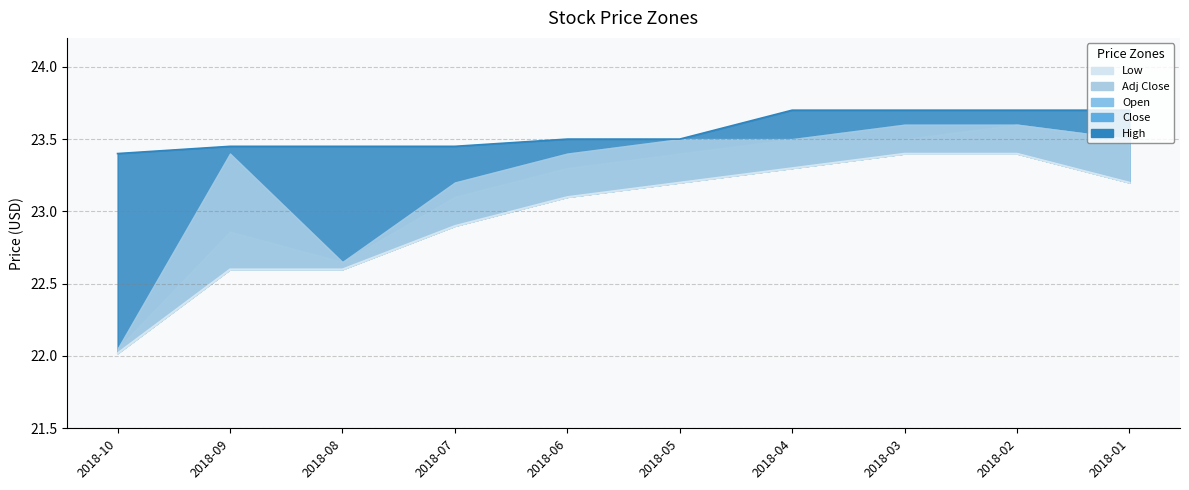

Does the chart display data point markers on the line(s)?

No